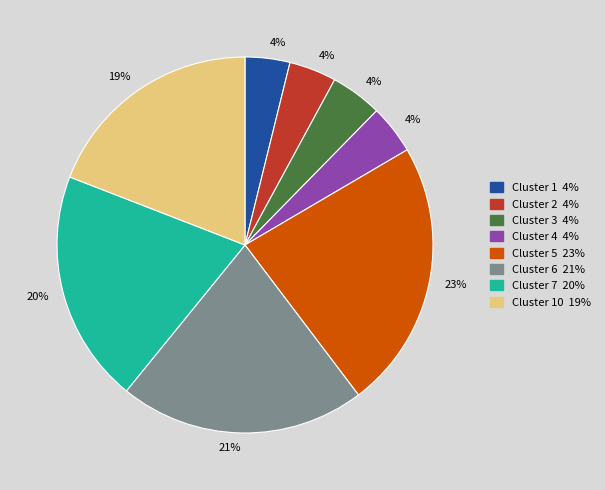

To the nearest percent, what is the average slice percentage?

12%